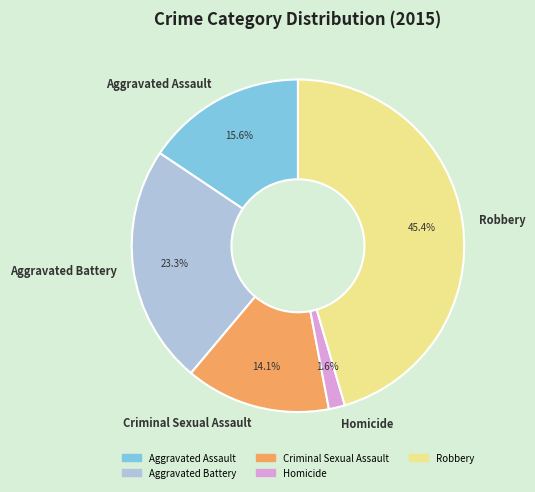

Between Aggravated Assault and Robbery, which is larger?

Robbery